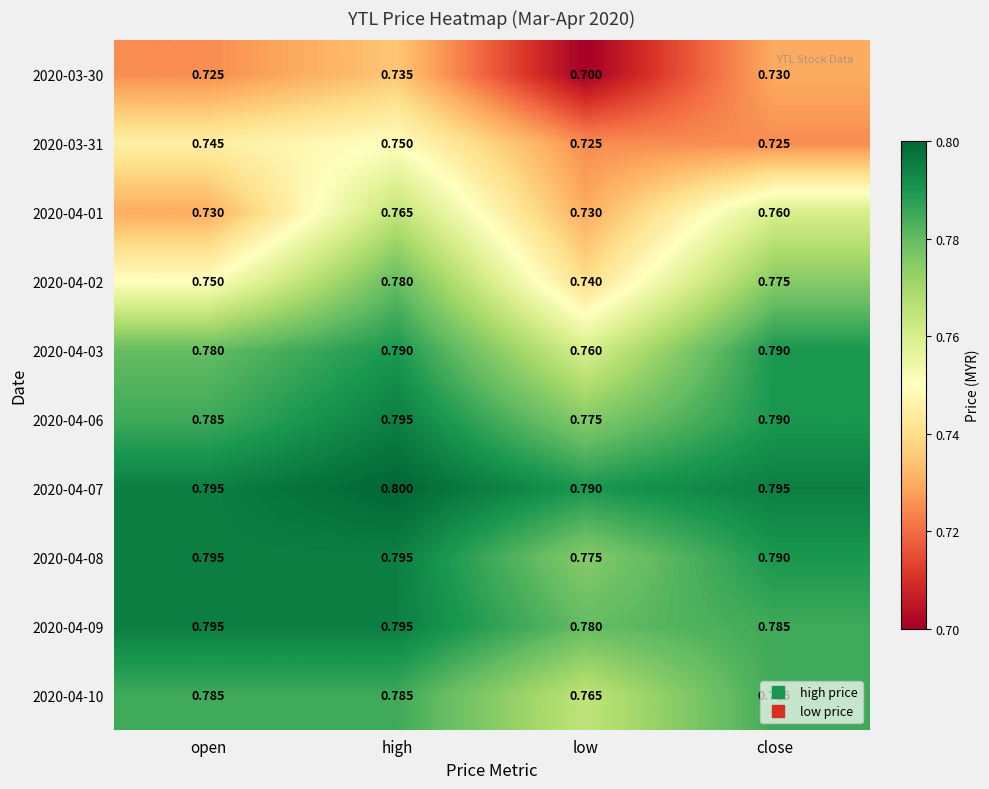

At which label is 2020-04-09 closest to 0?

low